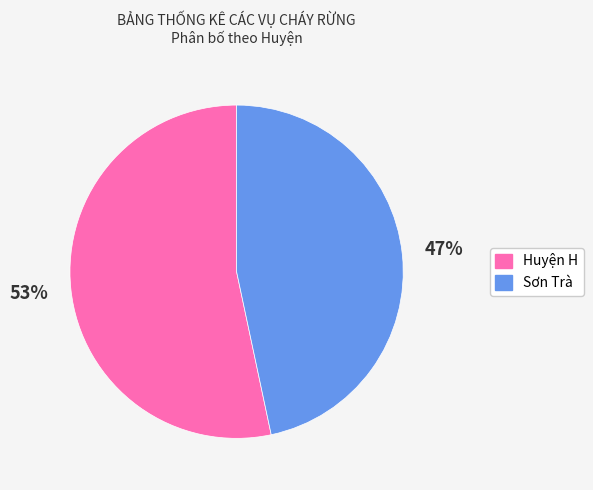

To the nearest percent, what is the average slice percentage?

50%